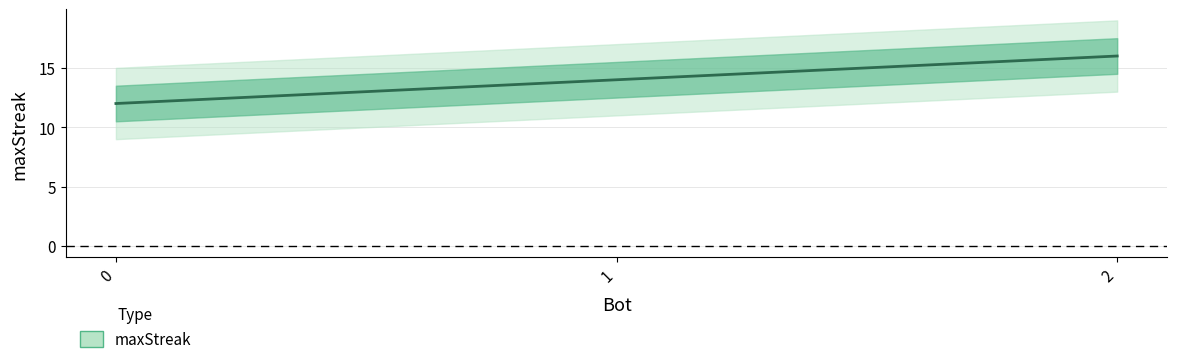

At which category does the chart reach its peak across all series?

2